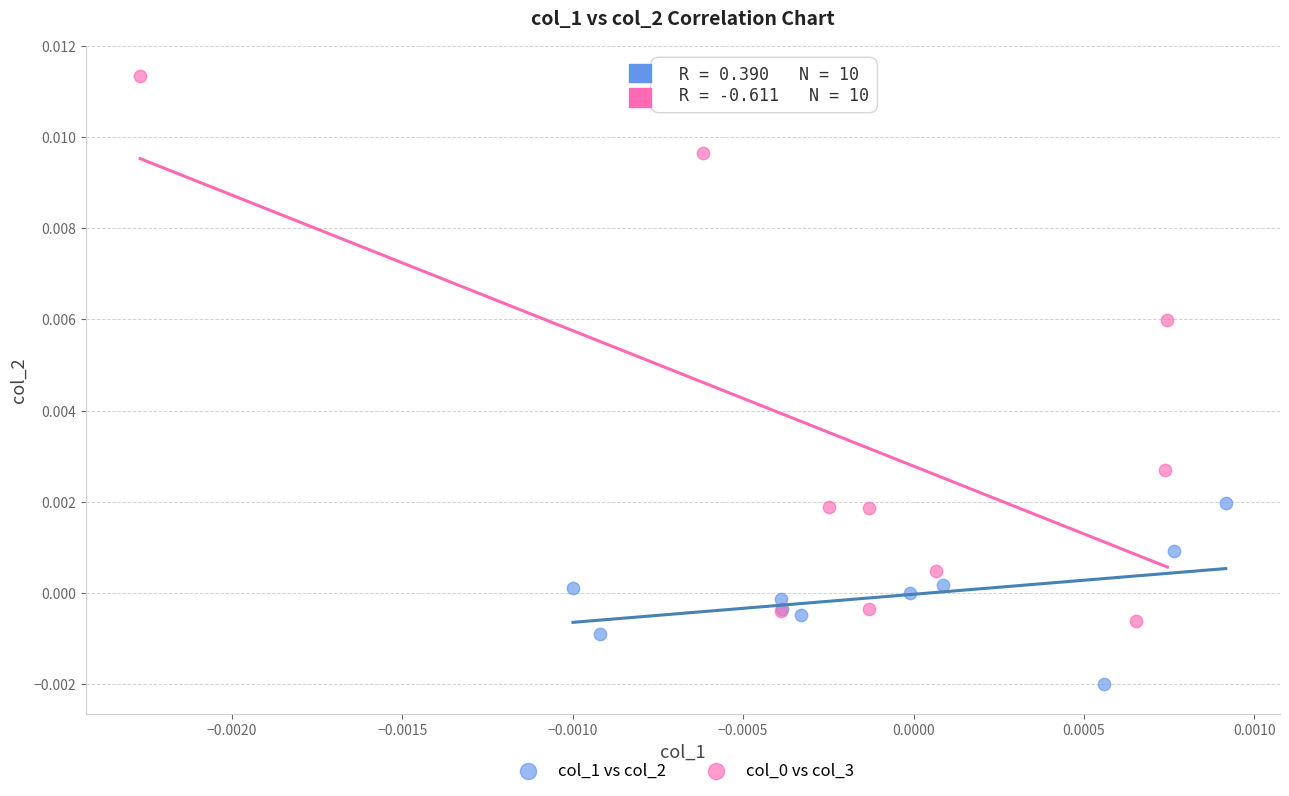

Which series reaches the minimum Y coordinate?

col_1 vs col_2